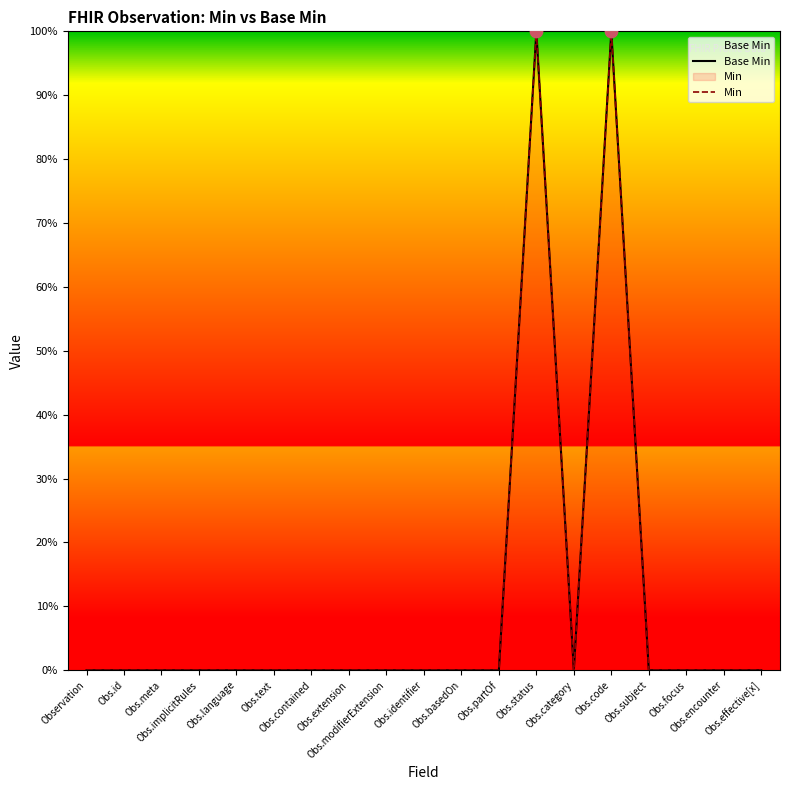

Is the value of Base Min at Obs.id greater than the value of Min at Obs.contained?

No